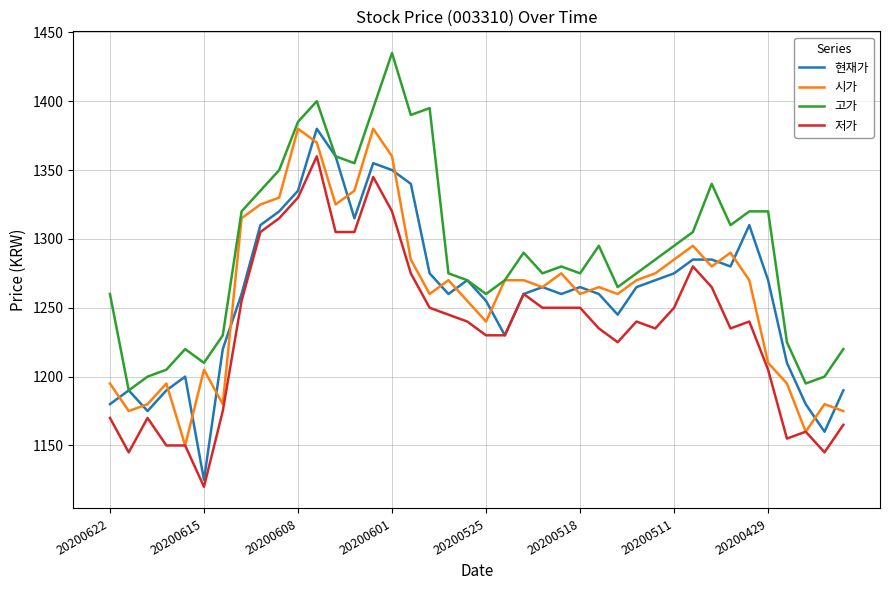

What is the average value of the 고가 series?

1292